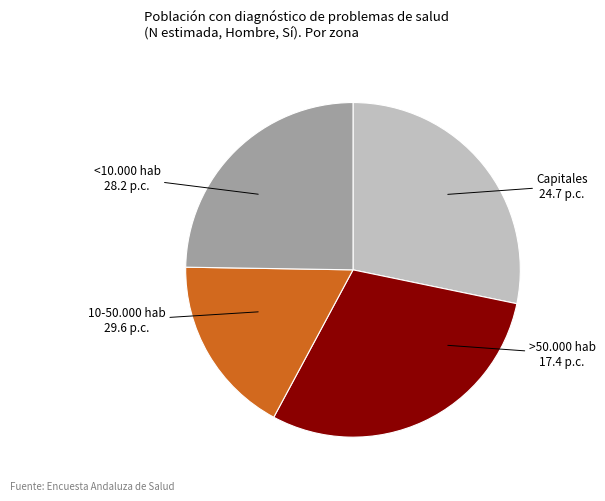

Is there any slice that represents more than half of the pie?

No